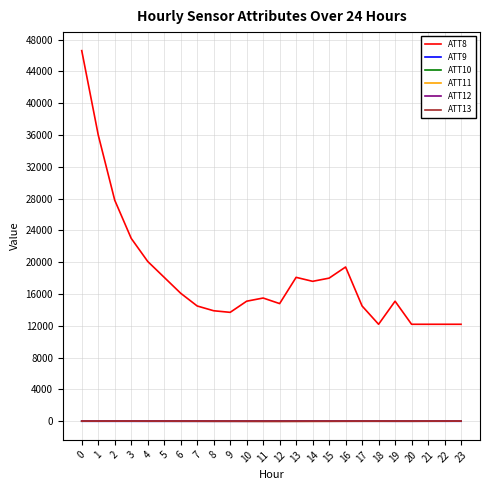

Which series has the largest total across all categories?

ATT8